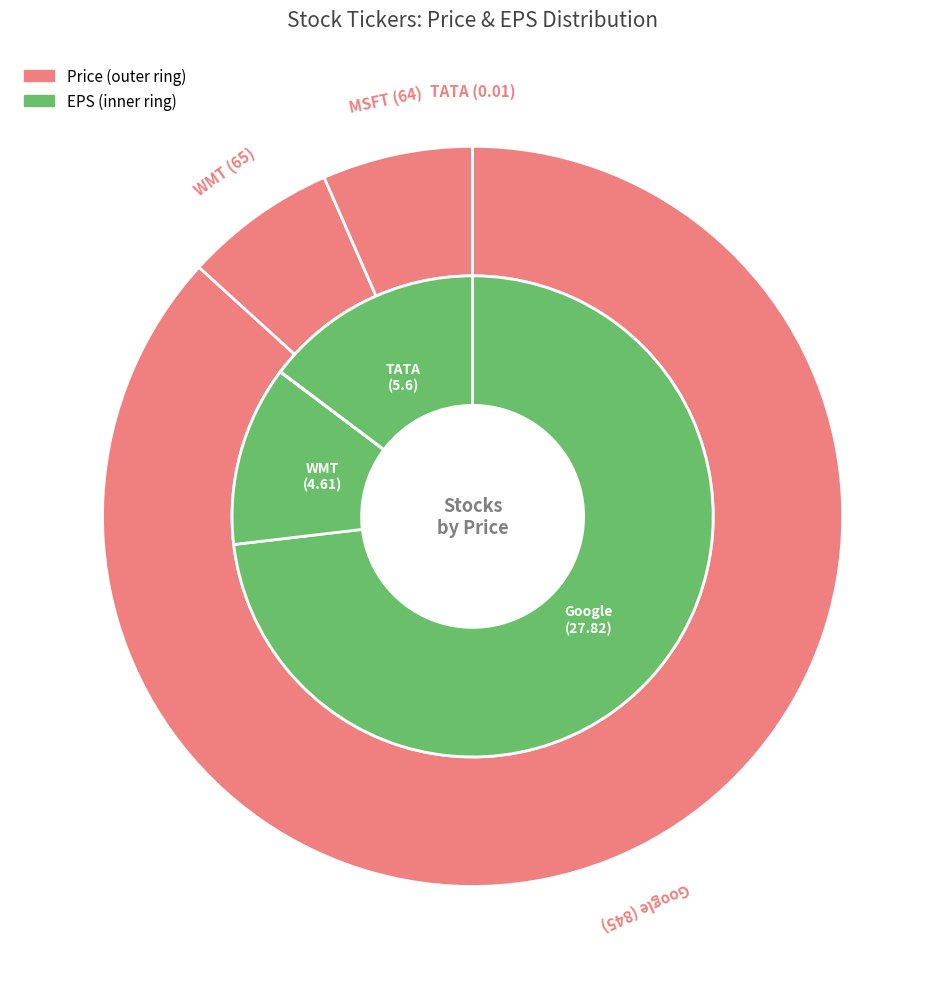

Does any single category account for the majority?

Yes